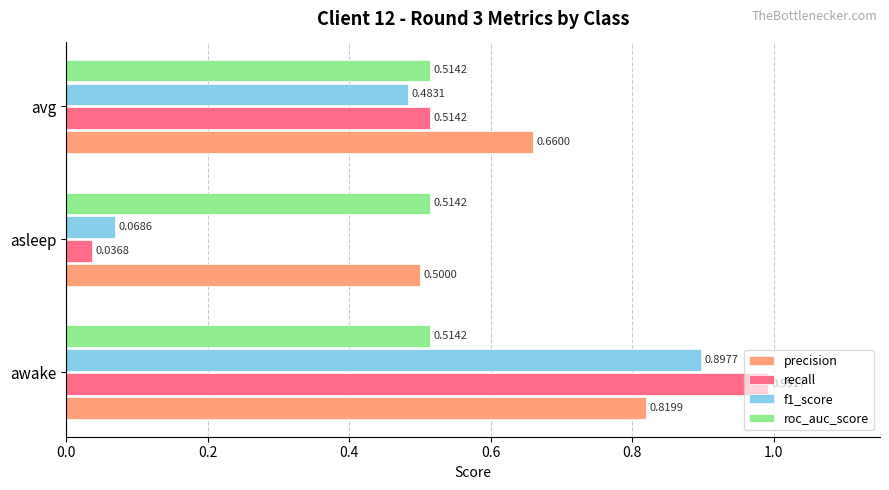

Rank the categories by f1_score value from lowest to highest.

asleep, avg, awake